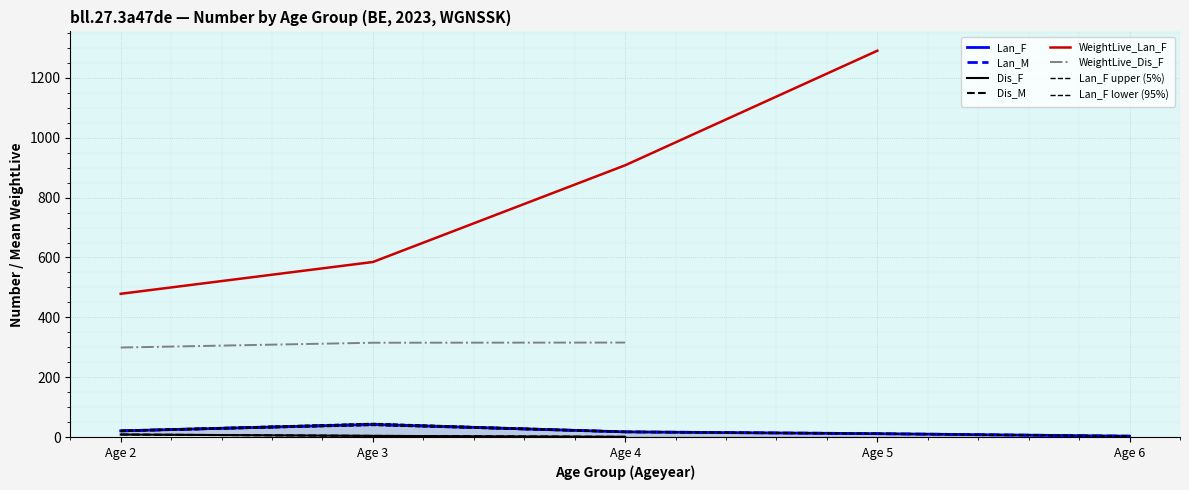

Rank the series by their maximum value, from lowest to highest.

Dis_F, Dis_M, Lan_F, Lan_M, WeightLive_Dis_F, WeightLive_Lan_F